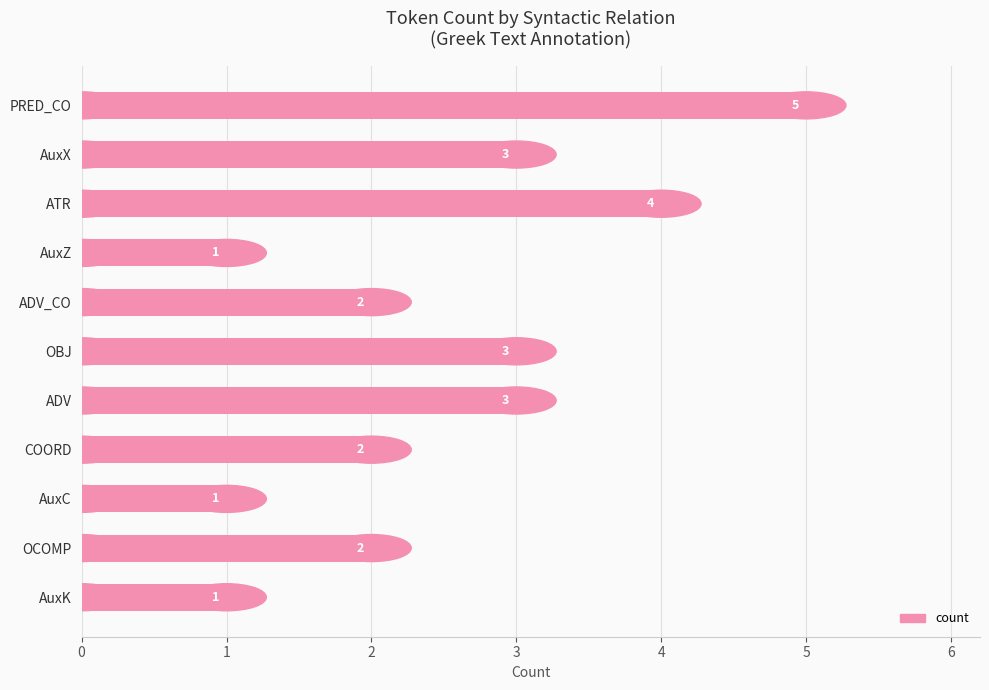

How many data points are less than 2?

3